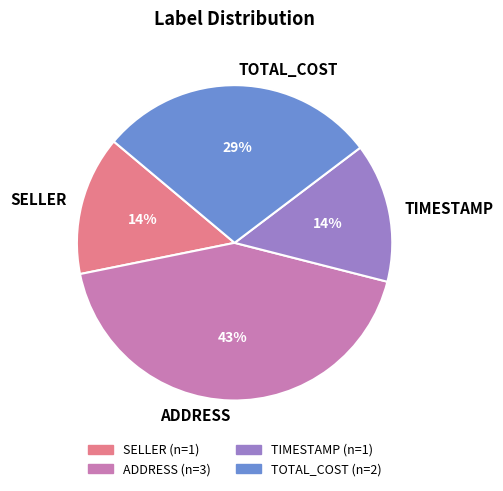

Does ADDRESS account for over 50% of the chart?

No